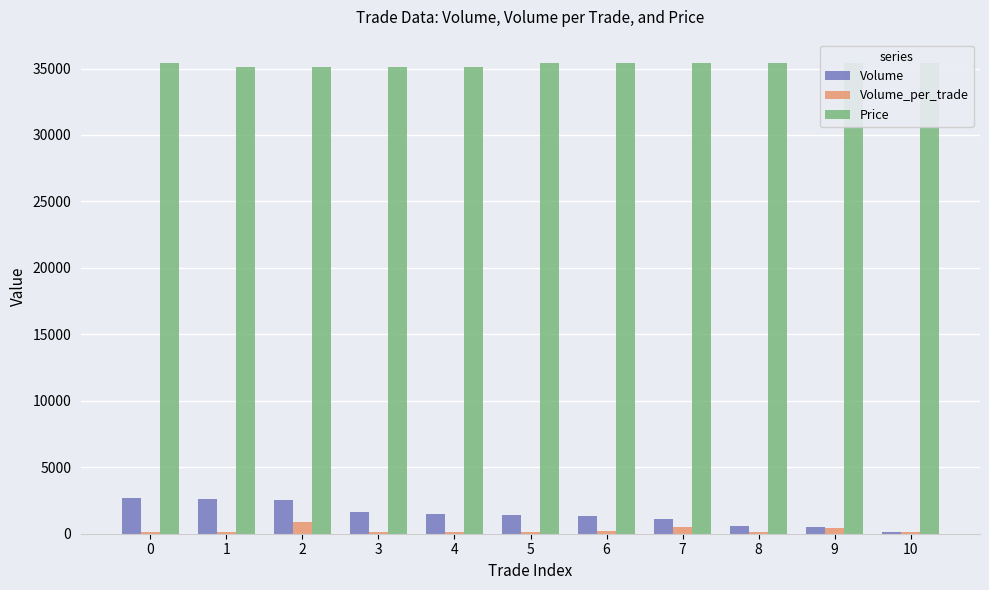

What are all the series names shown in the legend?

Volume, Volume_per_trade, Price